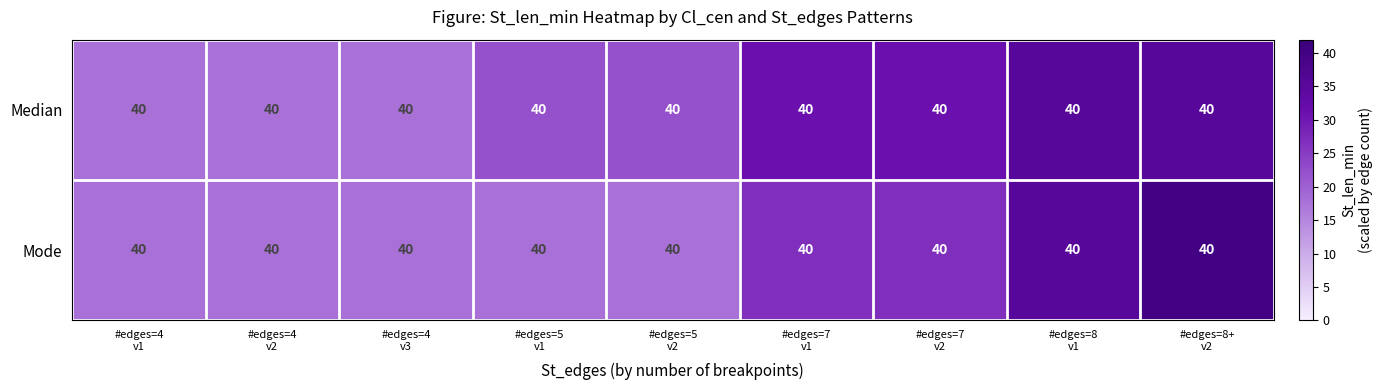

Where is Median nearest to the value 26?

#edges=5 v1